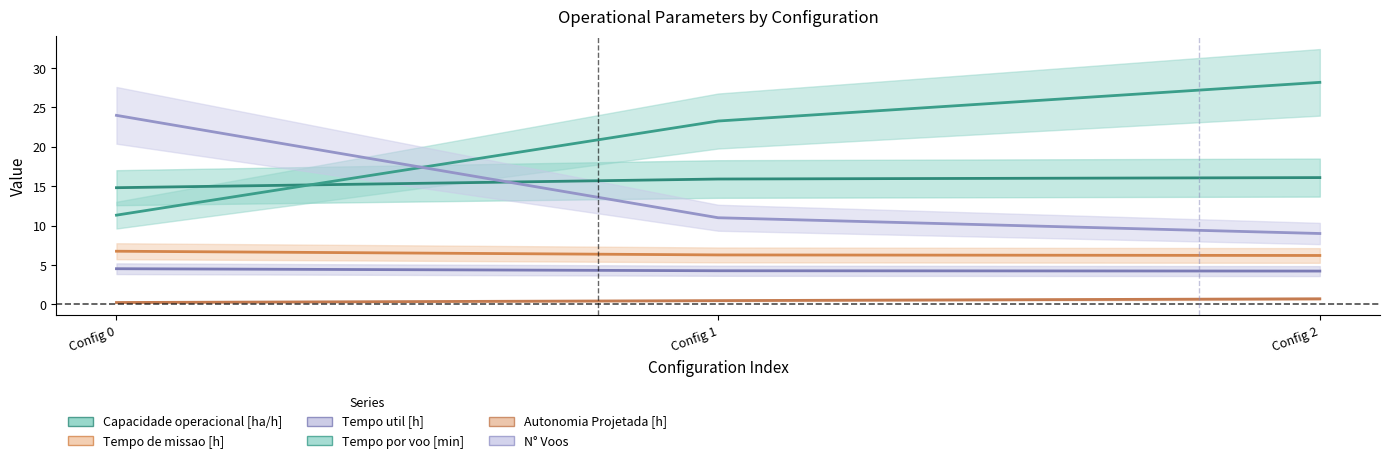

Which series has the widest spread of values?

Tempo por voo [min]